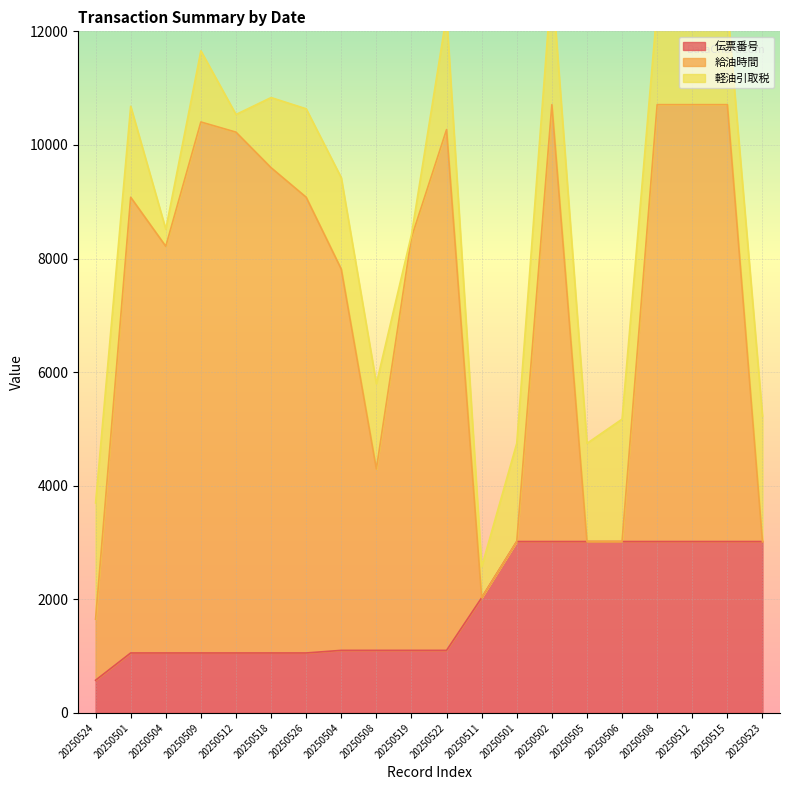

What is the difference between the maximum and minimum values in the 軽油引取税 series?

2166